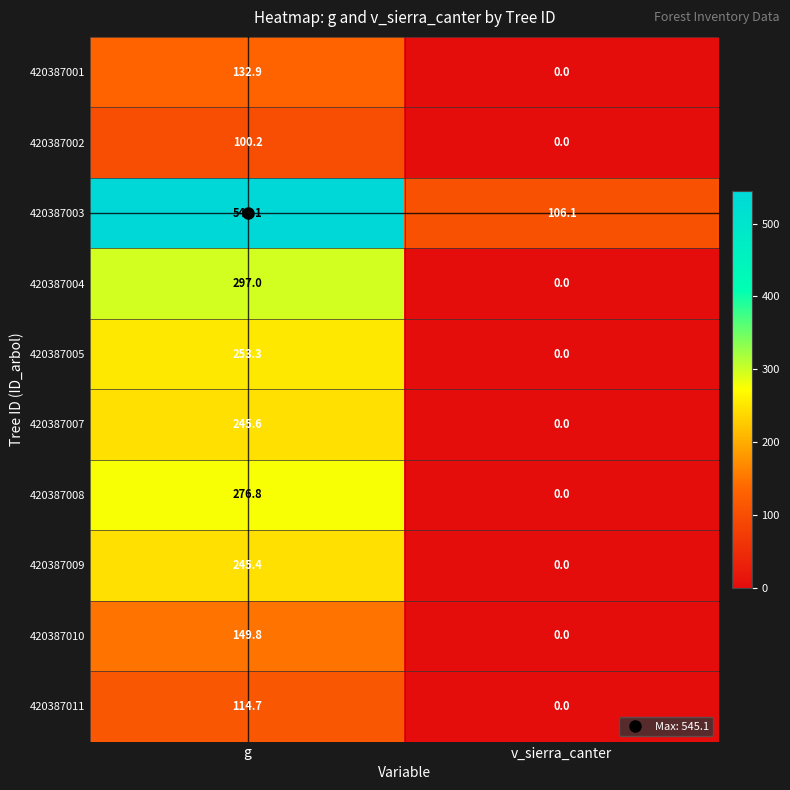

What is the maximum value shown in the chart?

545.1